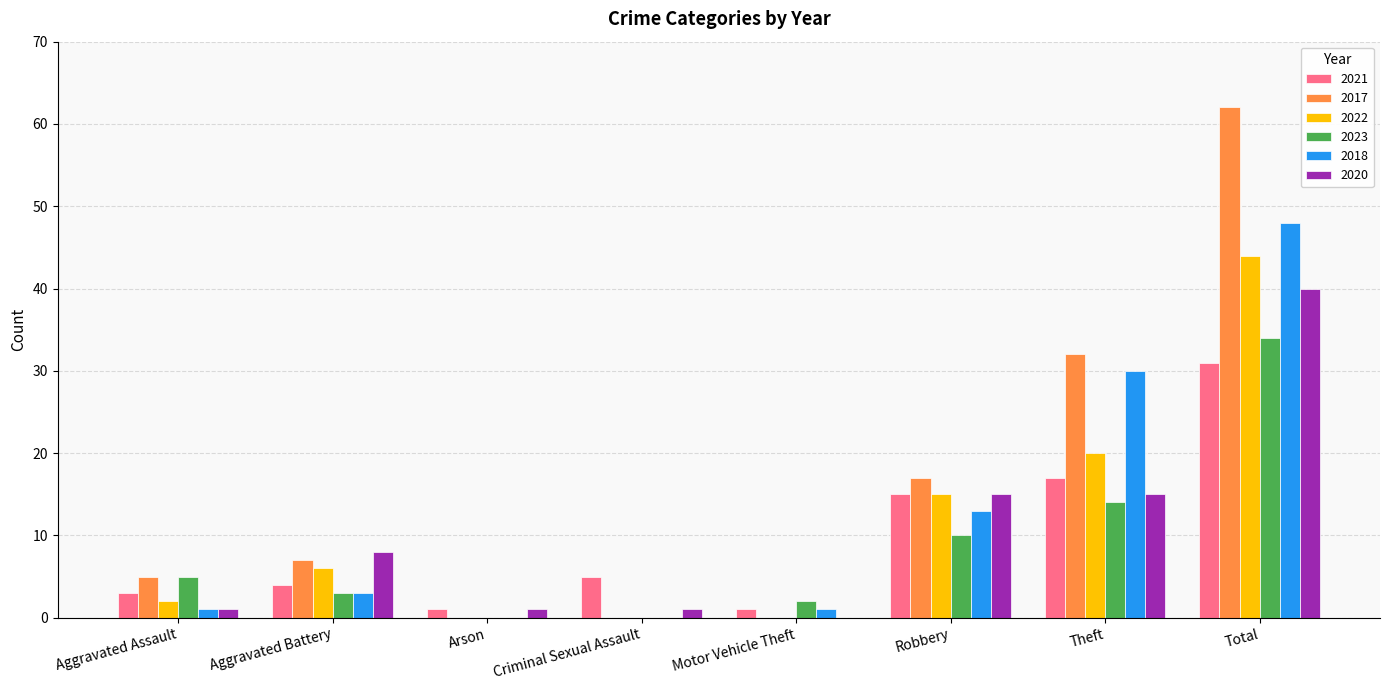

Which series has the largest total across all categories?

2017